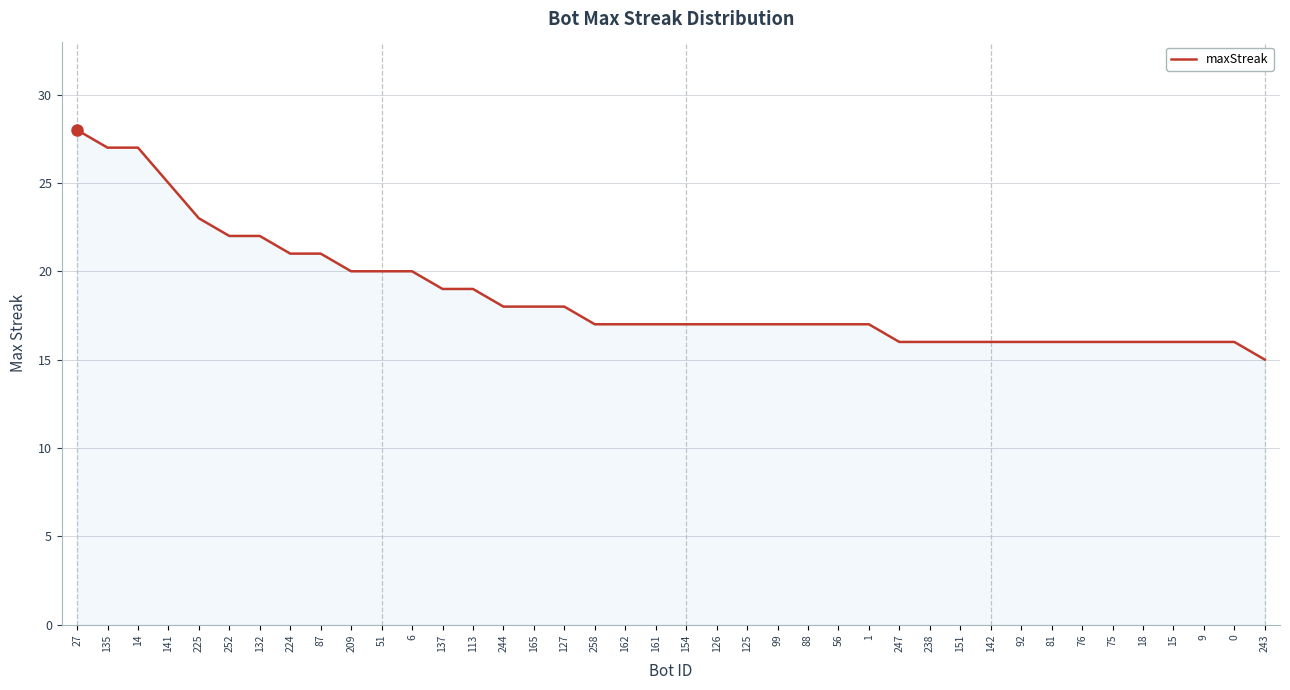

Reading left to right, extract all data points from this chart.

28	27	27	25	23	22	22	21	21	20	20	20	19	19	18	18	18	17	17	17	17	17	17	17	17	17	17	16	16	16	16	16	16	16	16	16	16	16	16	15